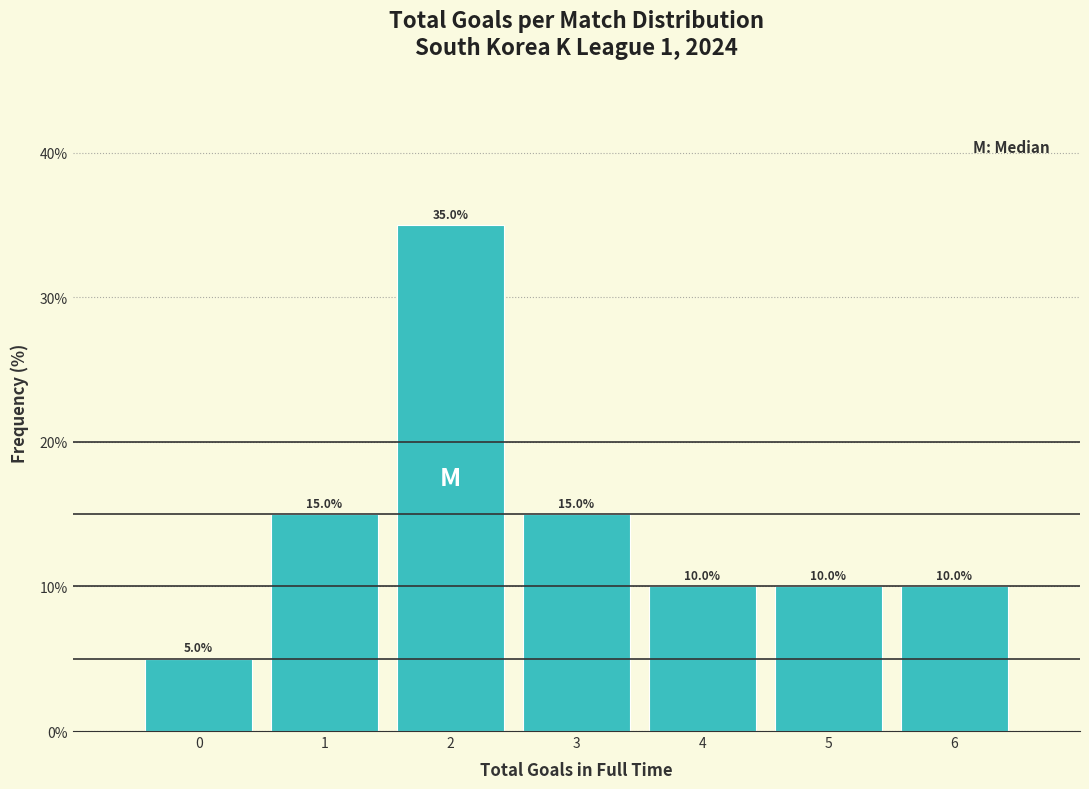

What is the height of the bar covering 2.5 to 3.5 on the x-axis?

15.0